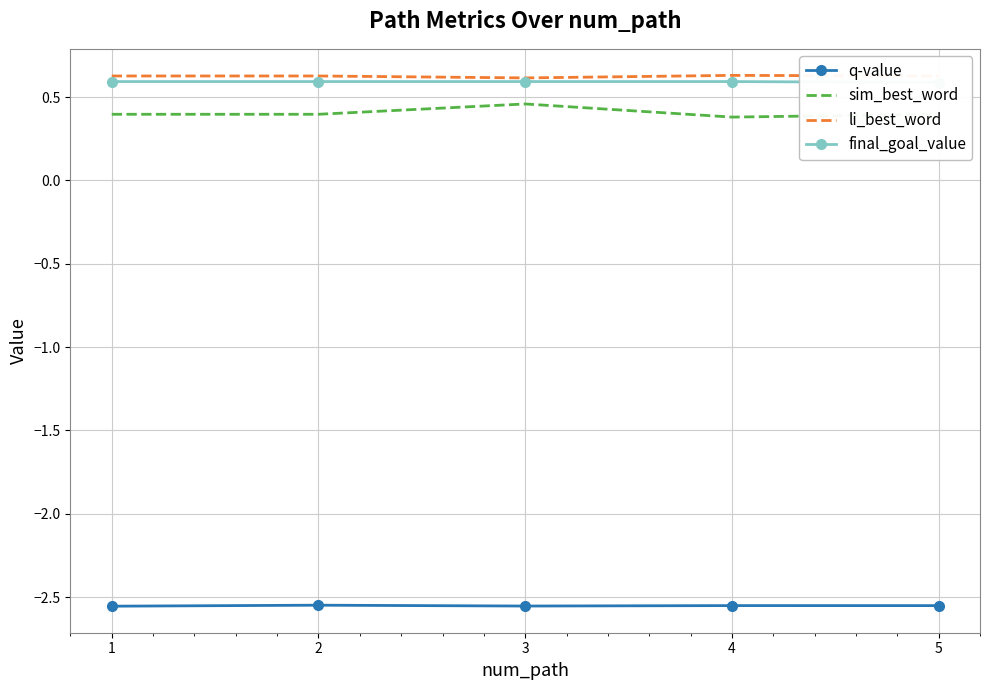

What is the minimum value for final_goal_value?

0.6